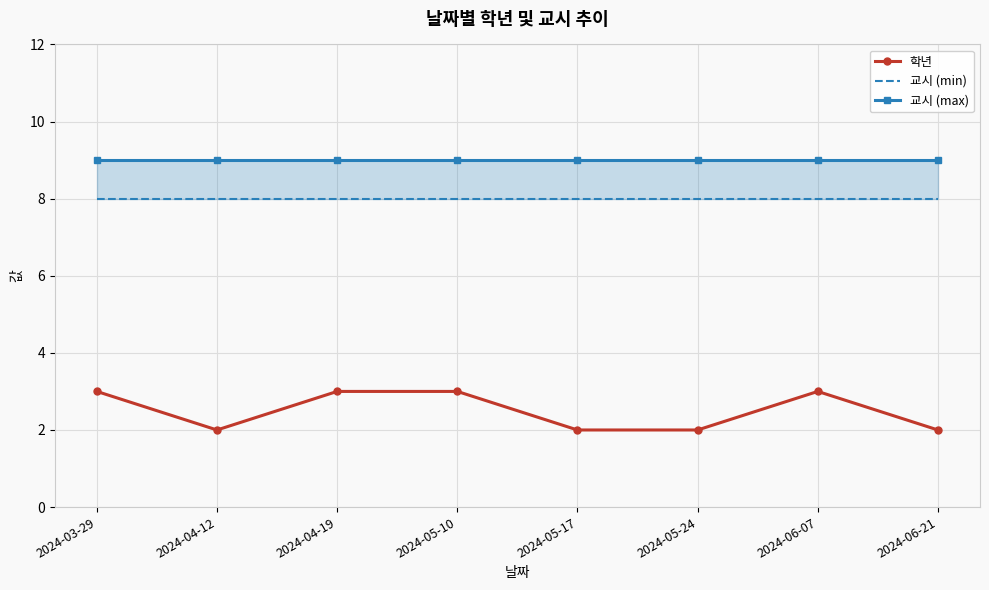

Read the 교시 (min) value at 2024-04-12.

8